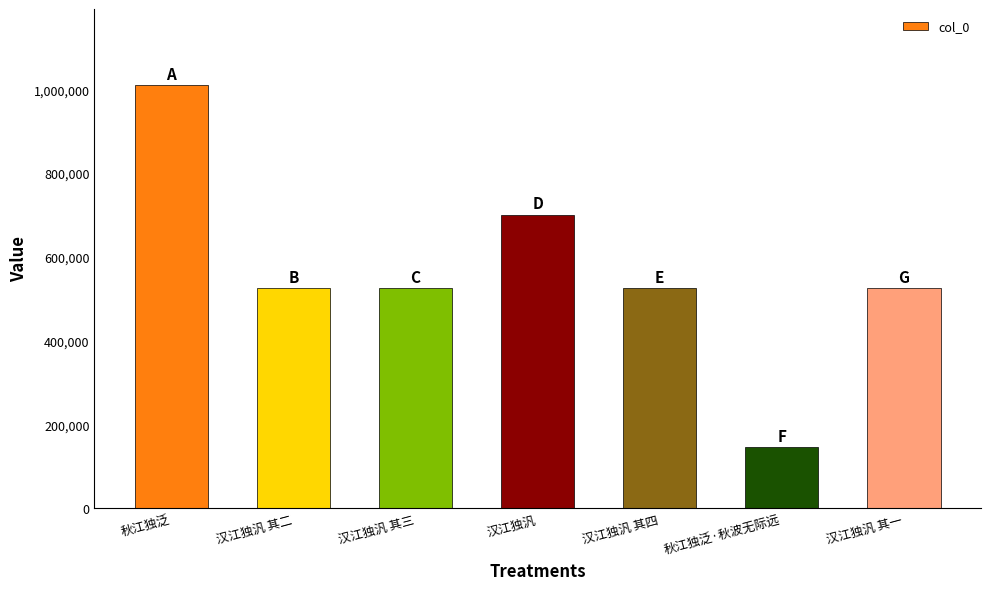

Which has a higher value, 汉江独汎 其二 or 秋江独泛?

秋江独泛